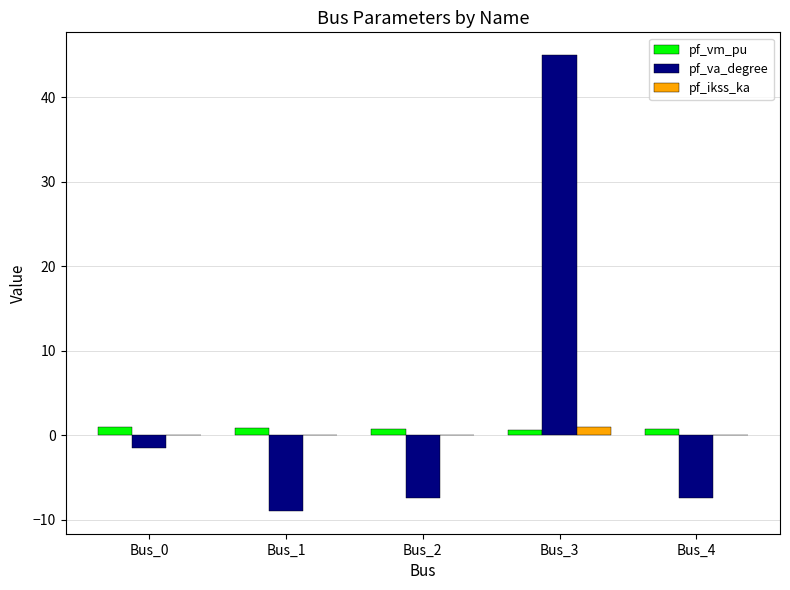

Which series changed the most between Bus_3 and Bus_4?

pf_va_degree